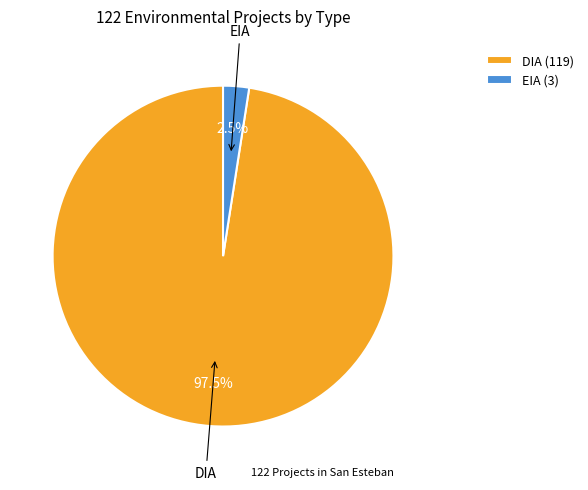

What is the total percentage of DIA and EIA?

100.0%